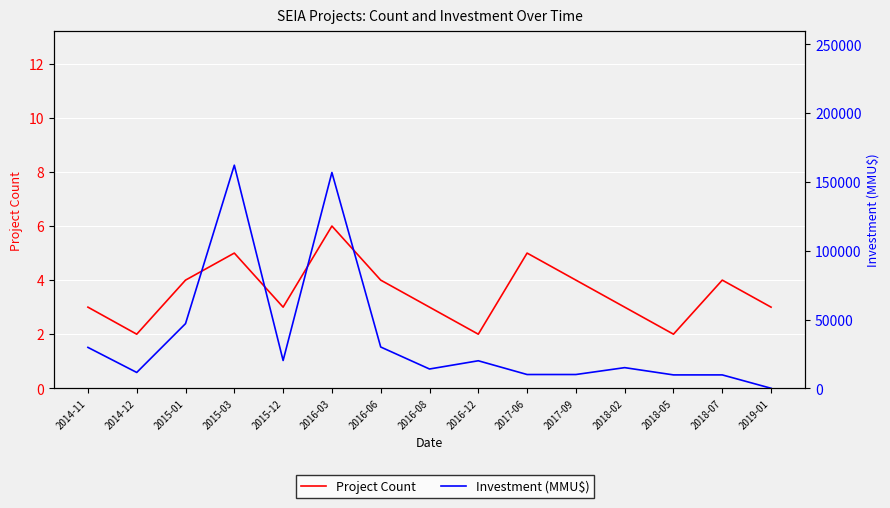

Which series has the largest total across all categories?

Investment (MMU$)